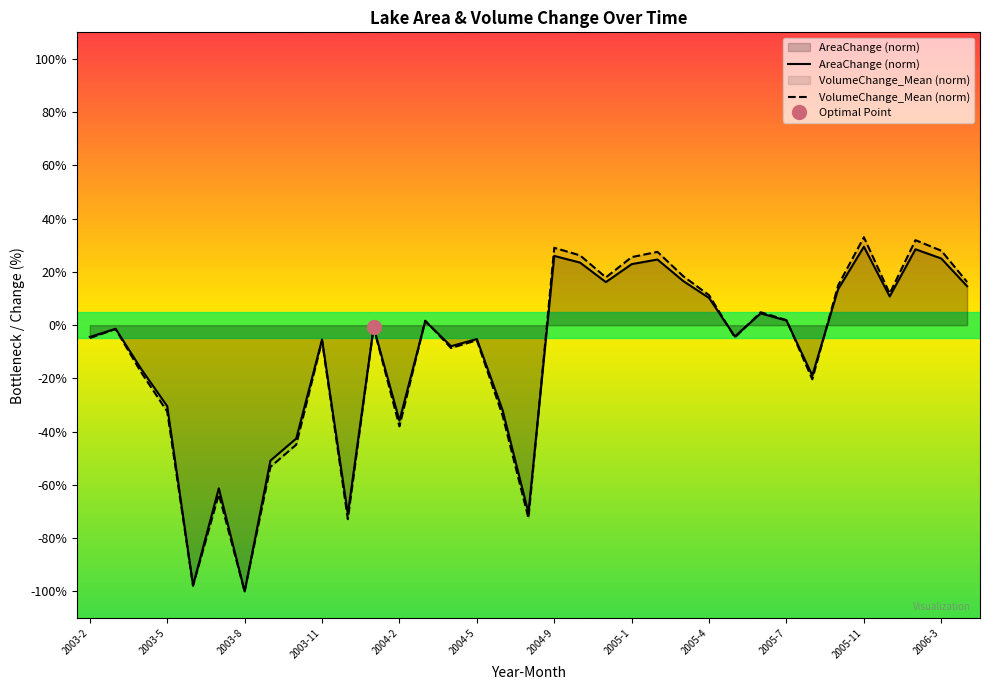

What is the difference between the maximum and second lowest values in the VolumeChange_Mean (norm) series?

130.9